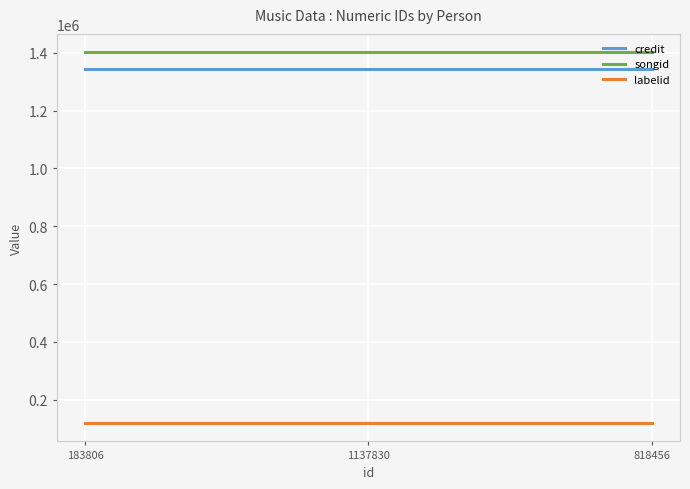

True or false: songid and credit intersect in this chart.

False